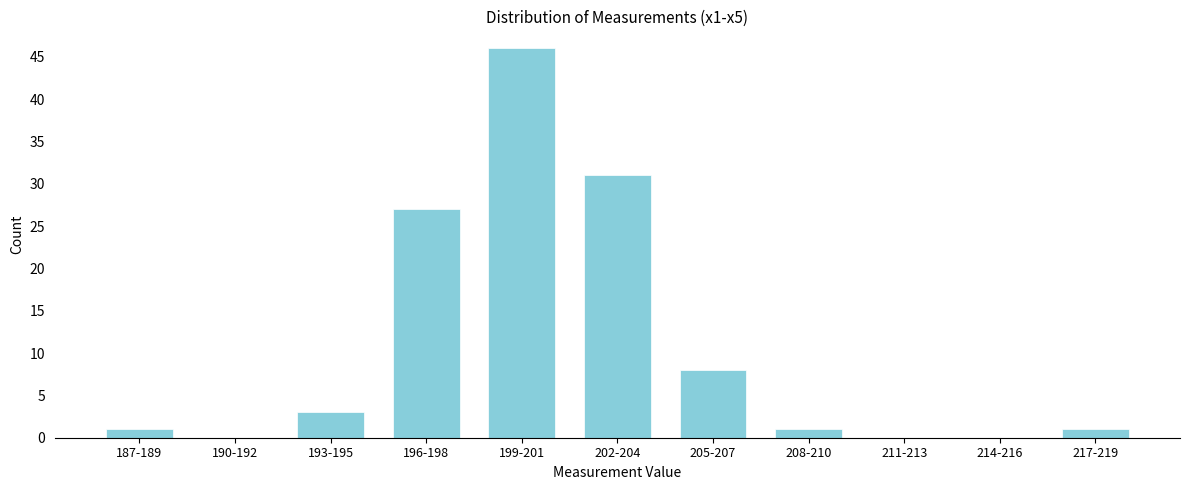

Reading left to right, list all the values displayed in this chart.

187-189=1	190-192=0	193-195=3	196-198=27	199-201=46	202-204=31	205-207=8	208-210=1	211-213=0	214-216=0	217-219=1